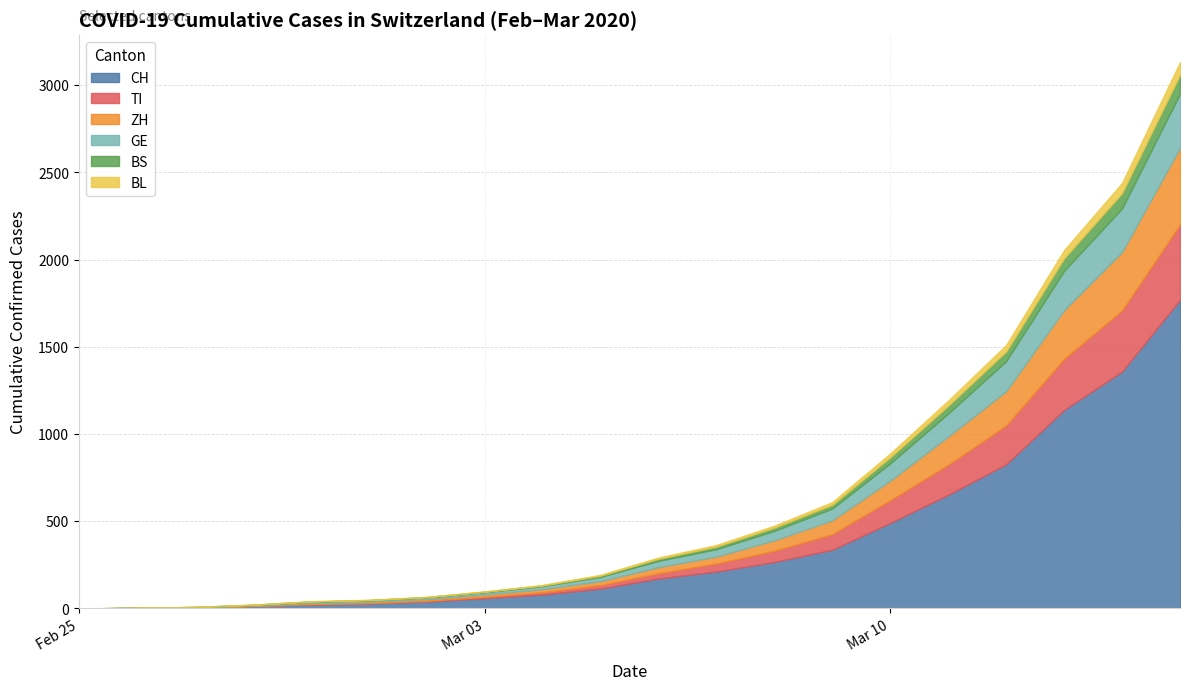

Which category has the highest value in the BL series?

2020-03-15